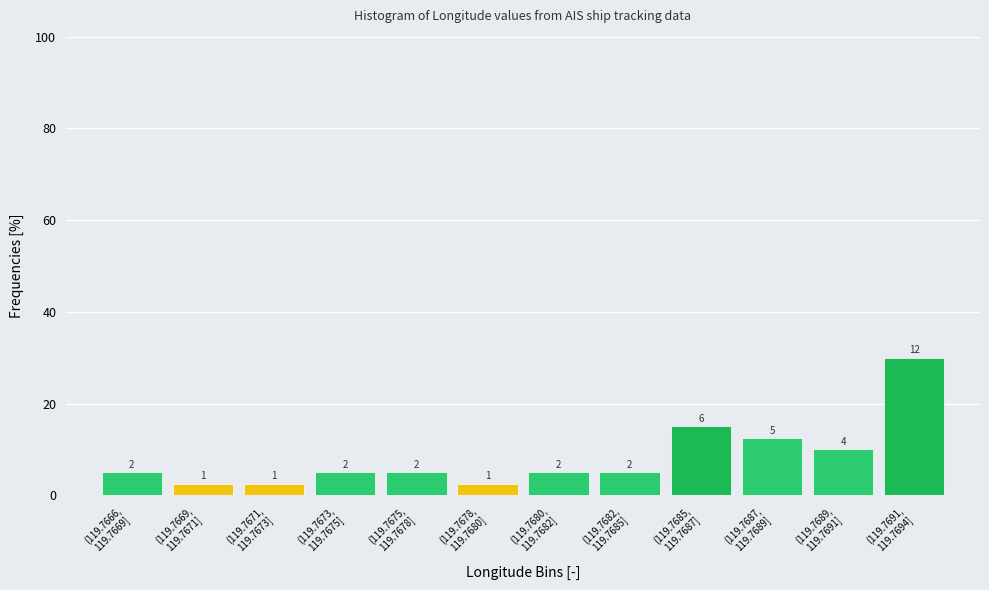

How many bars are there in total?

12